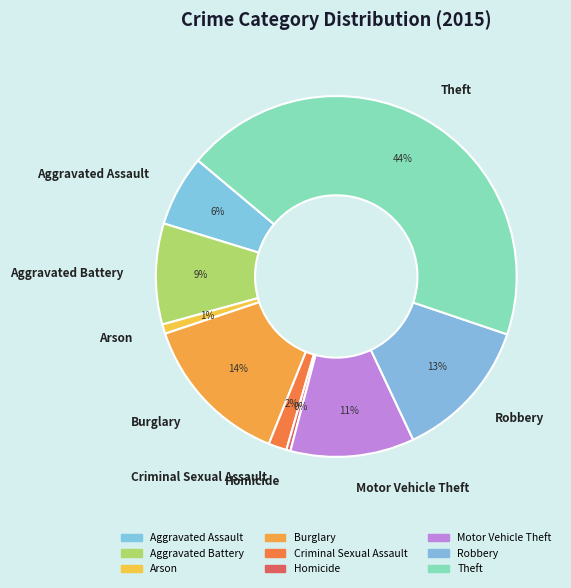

Combined, do Aggravated Assault and Burglary account for over 50%?

No